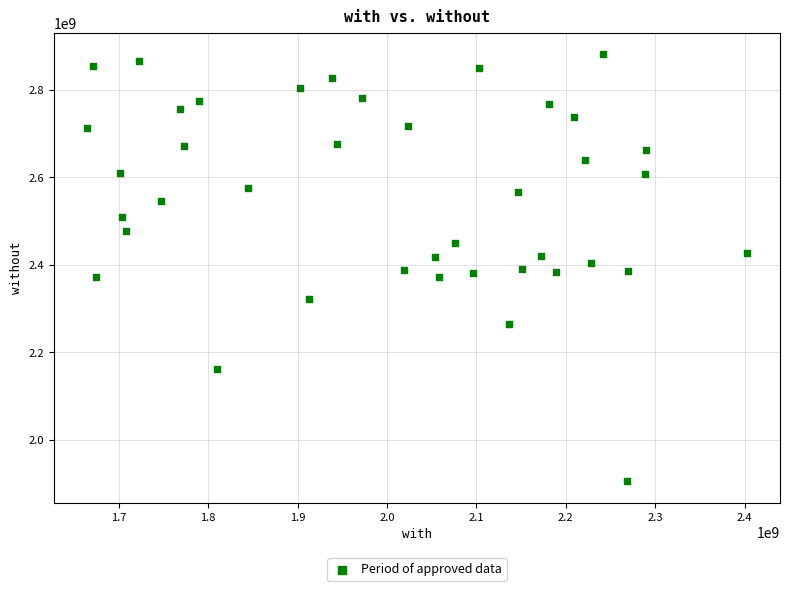

What is the range of Y values (max minus min)?

976962344